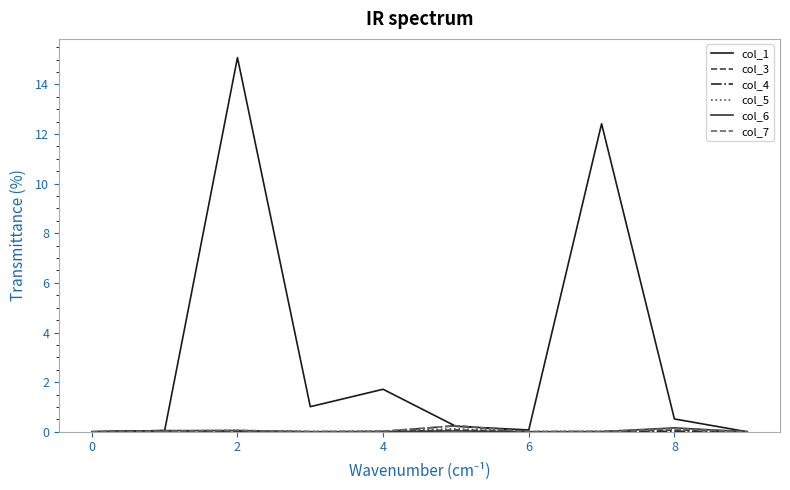

Which series has the widest spread of values?

col_1